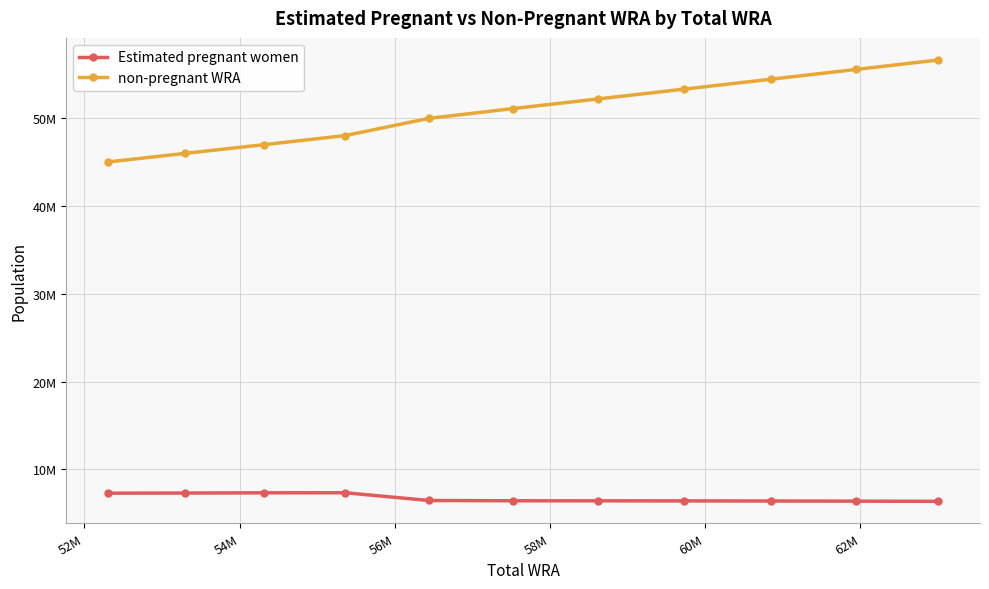

What is the minimum value shown in the chart?

6332528.3